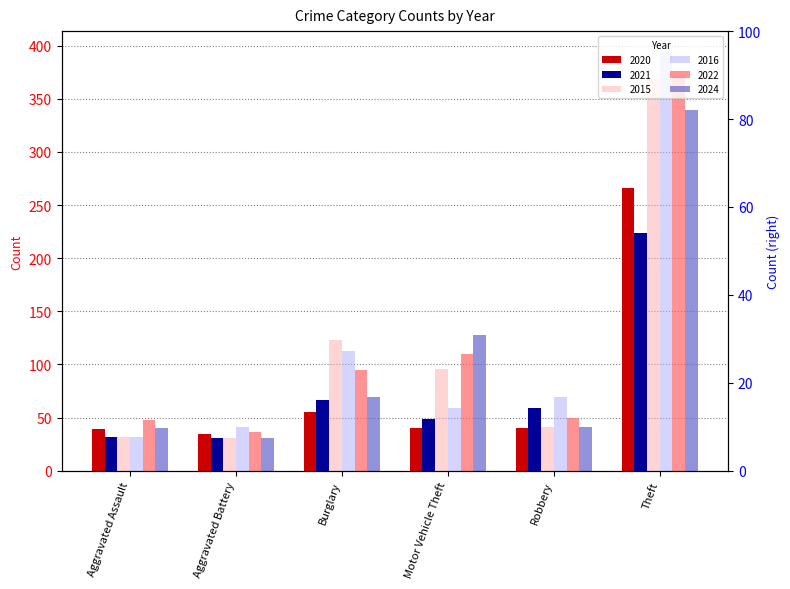

Which series has the largest total across all categories?

2022